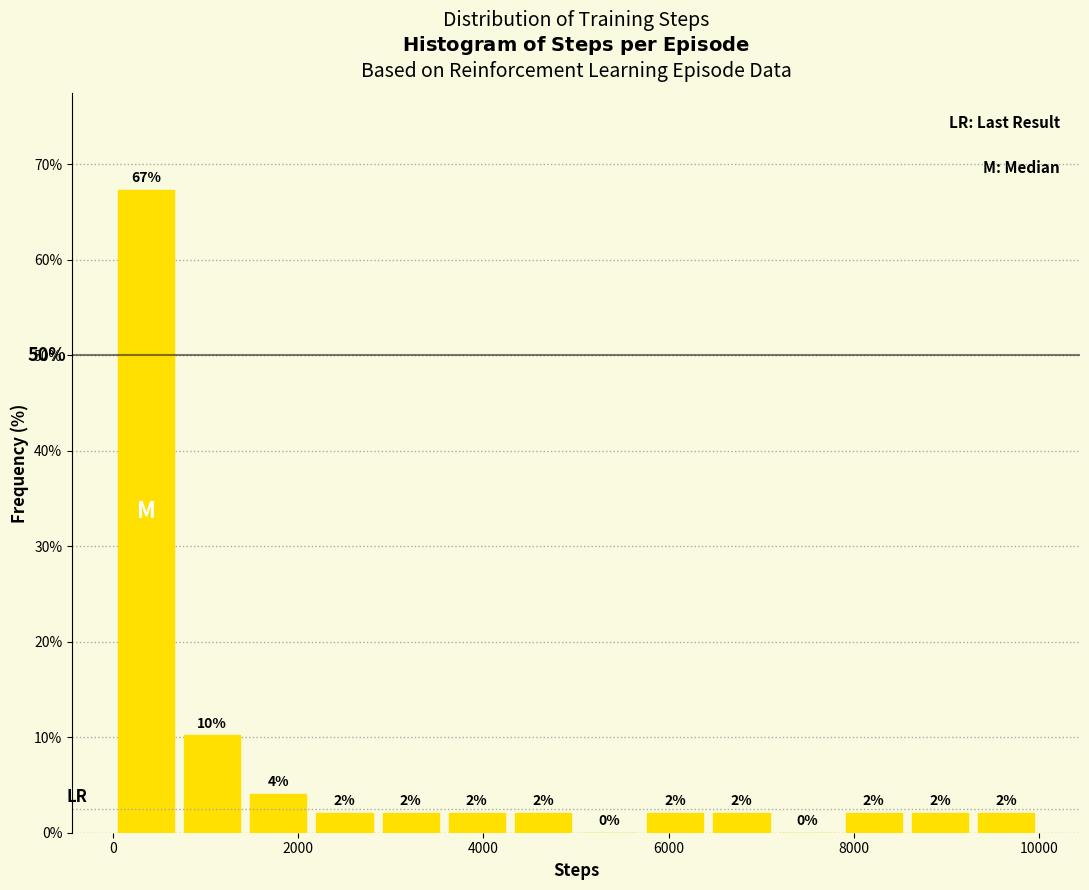

Read against the x-axis, roughly where is the centre of the tallest bar?

400